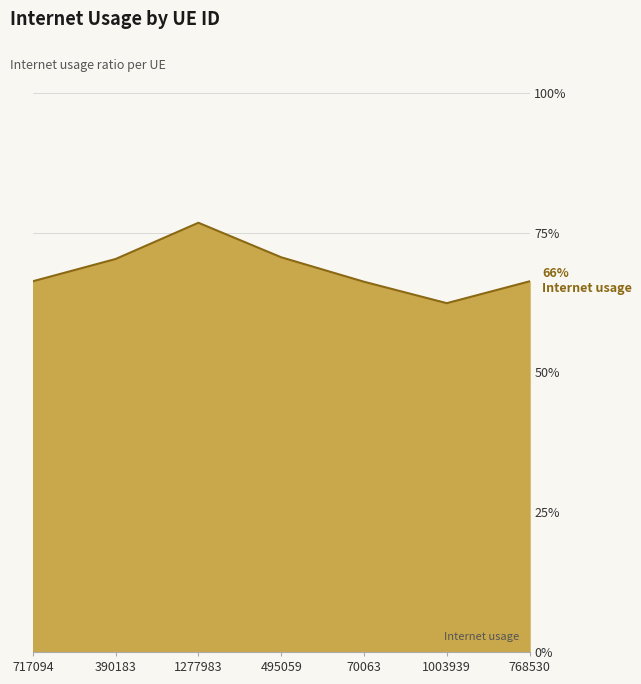

List the labels in order of value, largest first.

1277983, 495059, 390183, 717094, 768530, 70063, 1003939